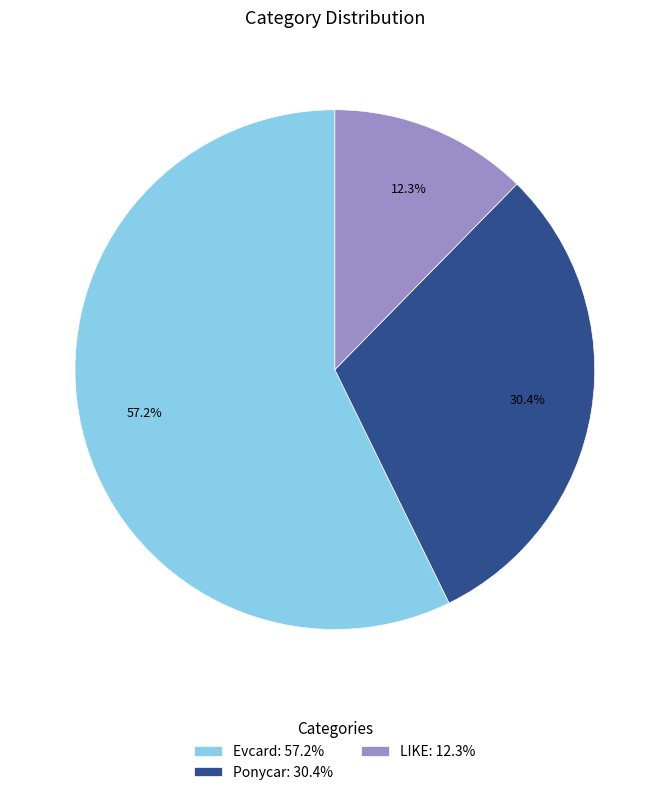

Is there any slice that represents more than half of the pie?

Yes